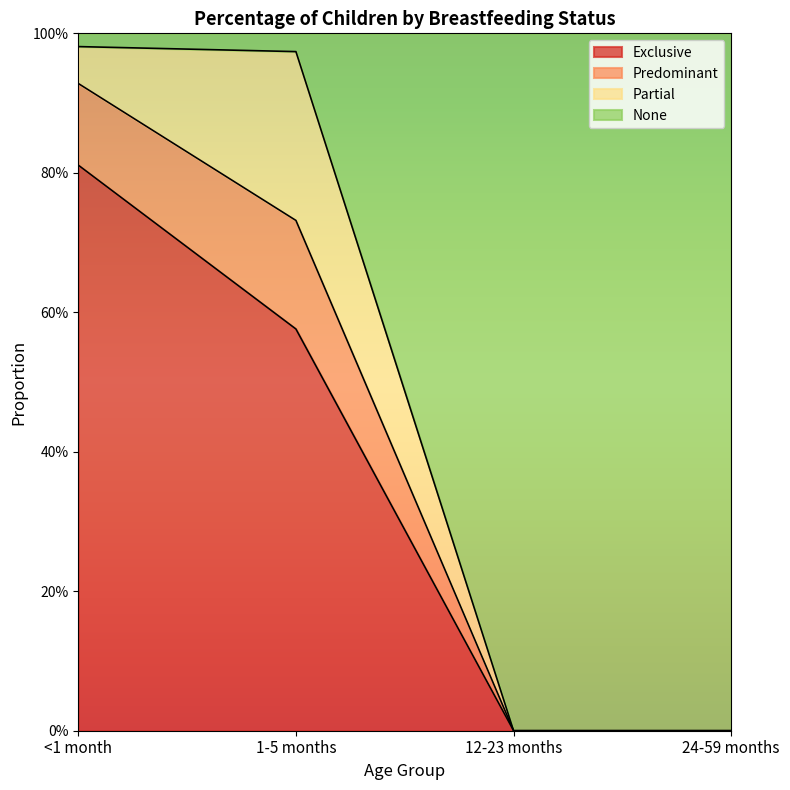

Does the chart display data point markers on the line(s)?

No